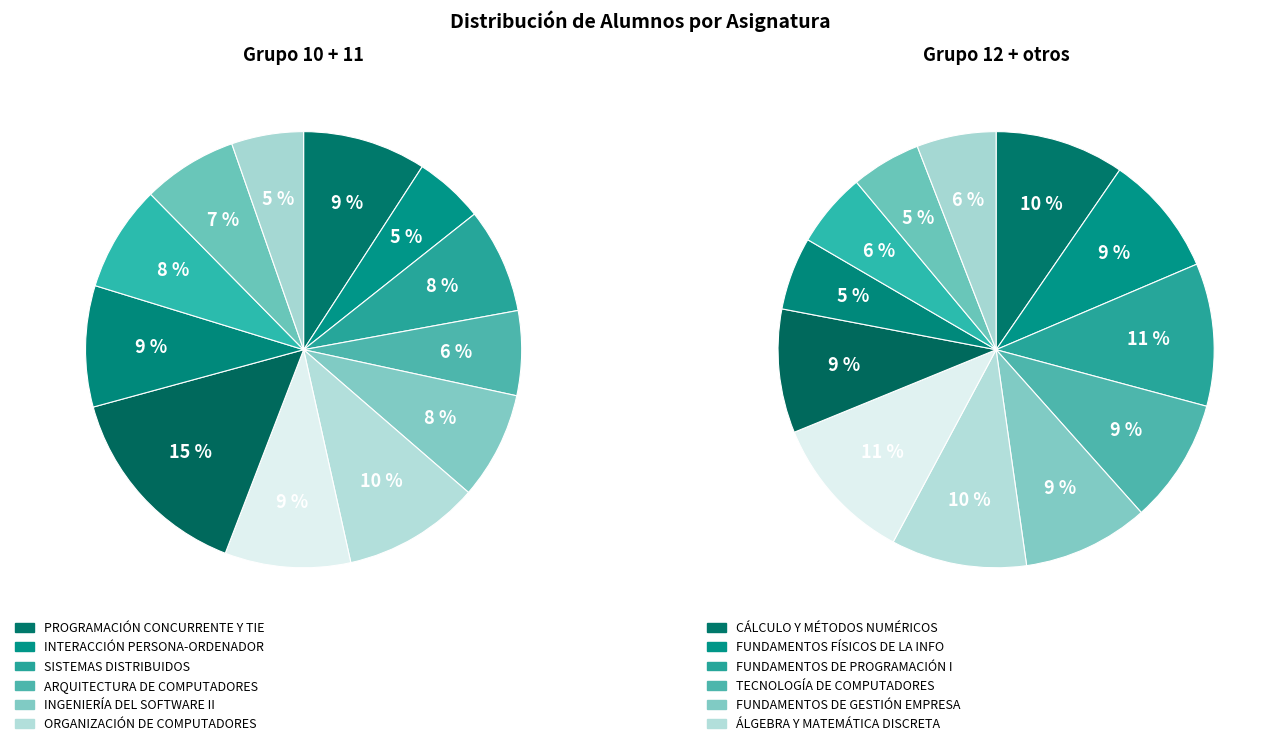

Which slice is the smallest?

INTERACCIÓN PERSONA-ORDENADOR I